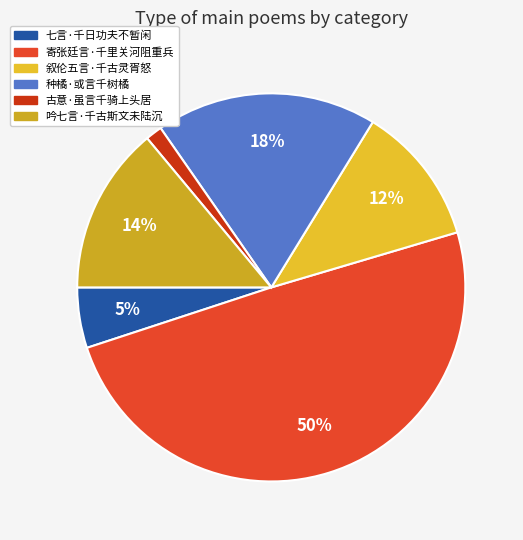

To the nearest percent, what percentage of the pie is 古意·虽言千骑上头居?

1%